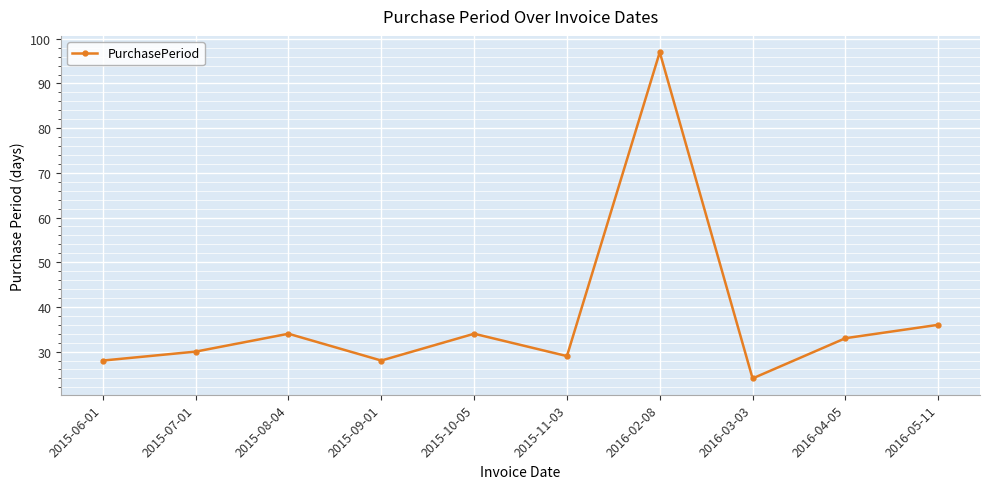

What is the label of the 2nd point from the right?

2016-04-05